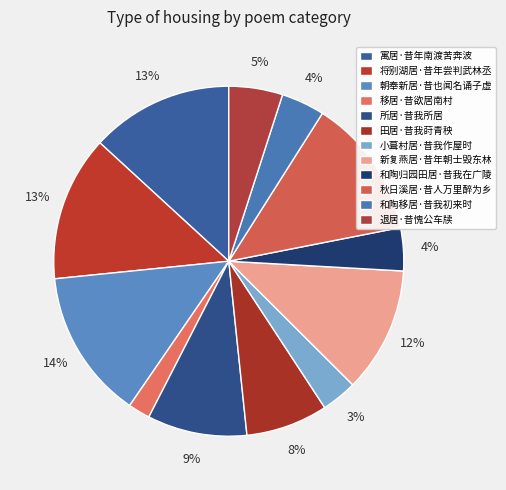

Count the number of slices in the pie.

12